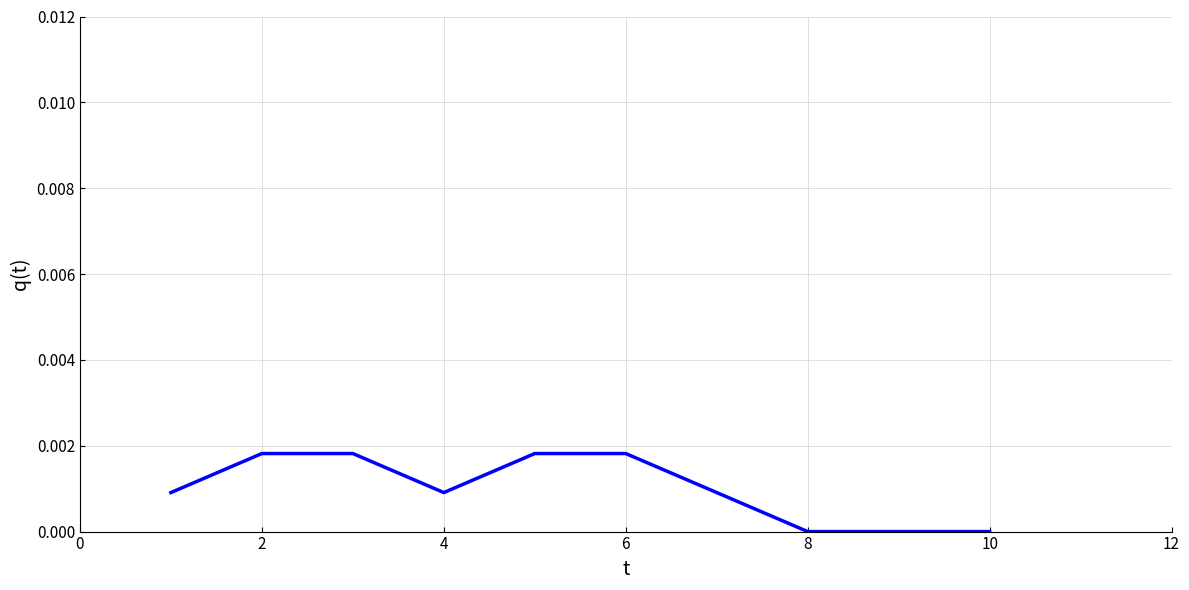

The value at 8 is 0.0. True or false?

True